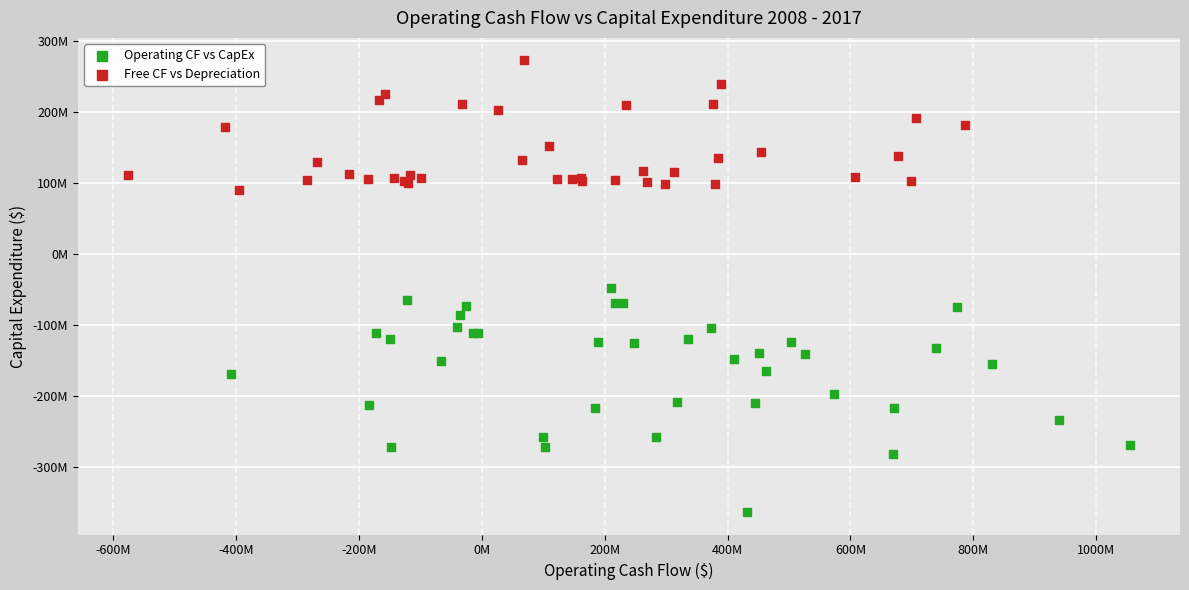

What are all the series names shown in the legend?

Operating CF vs CapEx, Free CF vs Depreciation